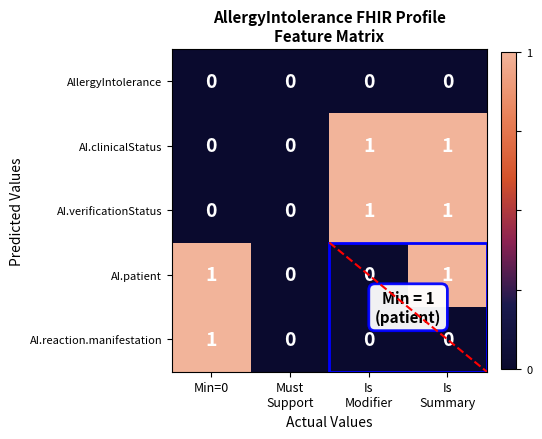

Count the AI.clinicalStatus values in the range 0 to 1.

4